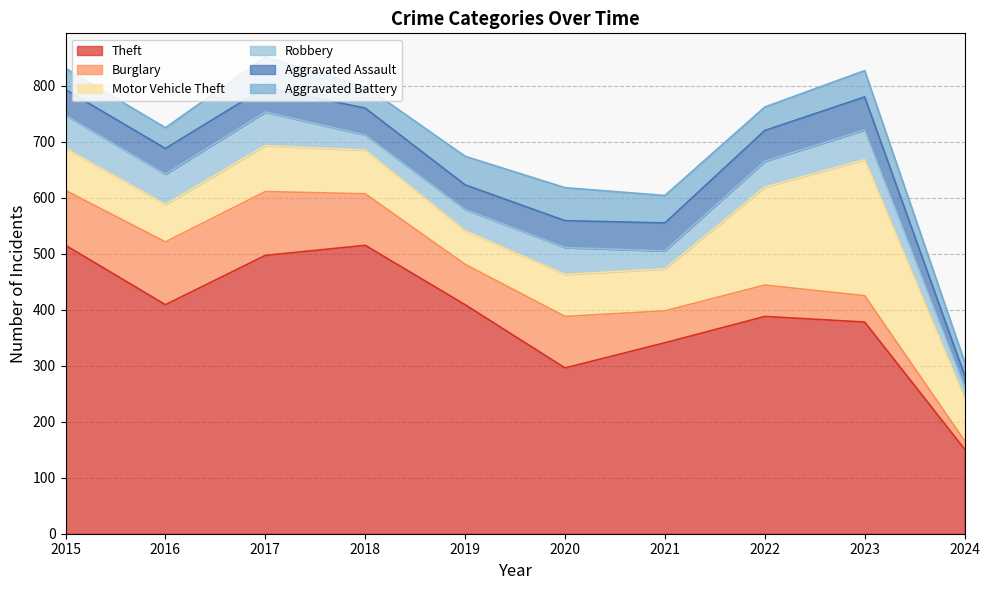

What are all the series names shown in the legend?

Theft, Burglary, Motor Vehicle Theft, Robbery, Aggravated Assault, Aggravated Battery